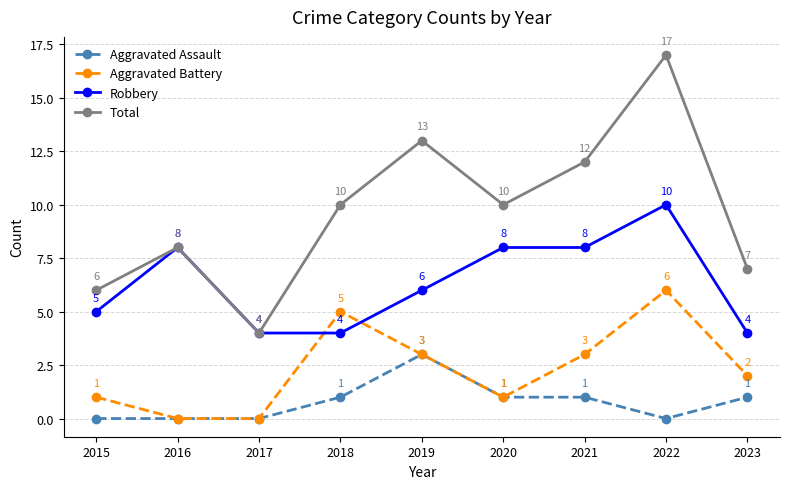

What is the average value of the Total series?

10